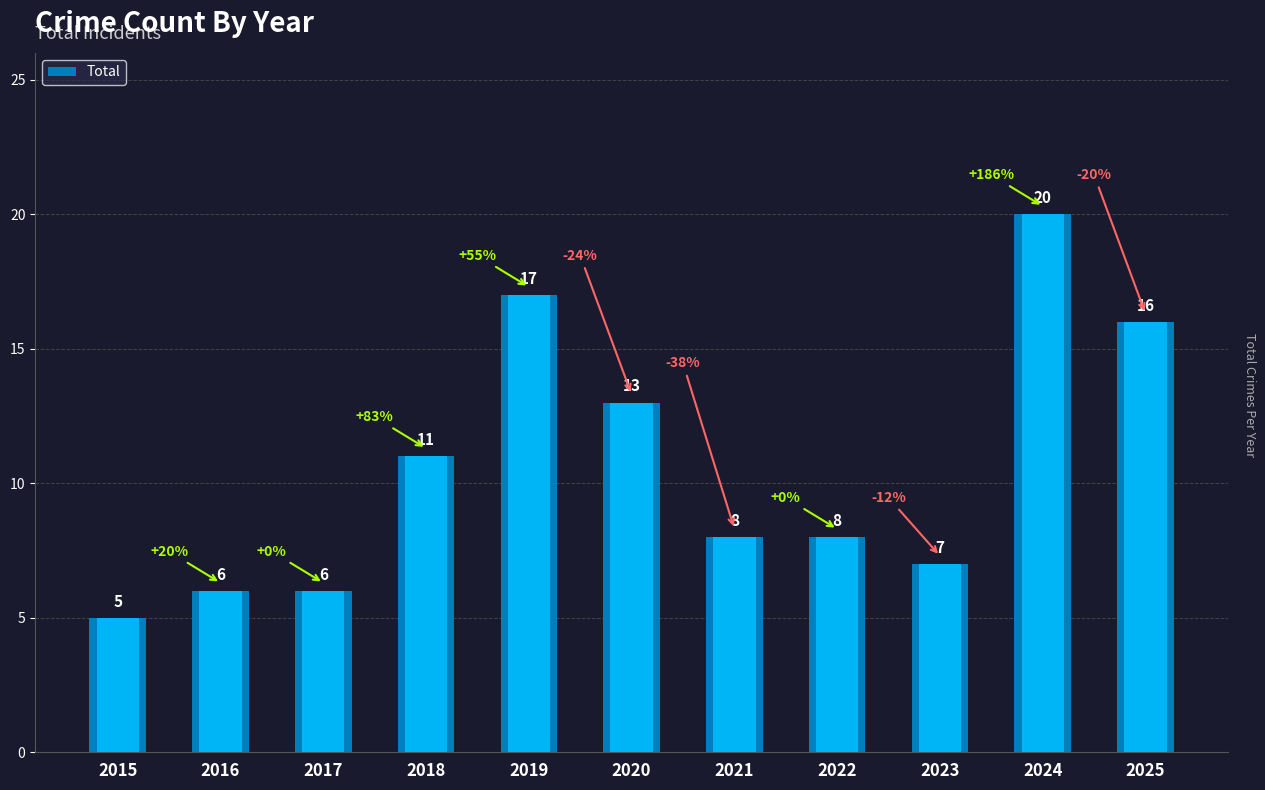

What is the sum of the values at 2023 and 2019?

24